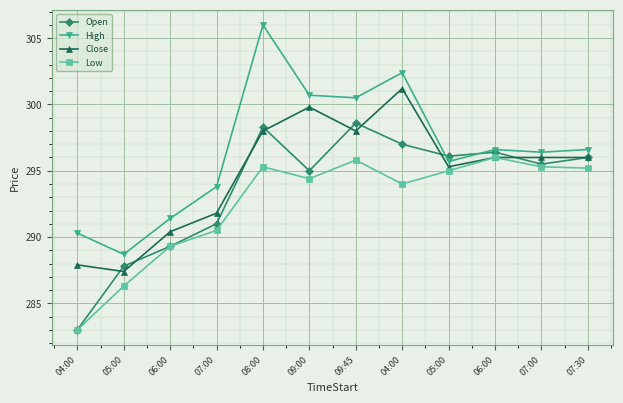

Reading left to right, list all the values displayed in this chart.

Open: 04:00=283.0	05:00=287.8	06:00=289.3	07:00=291.0	08:00=298.3	09:00=295.0	09:45=298.6	04:00=297.0	05:00=296.1	06:00=296.4	07:00=295.5	07:30=296.0
High: 04:00=290.3	05:00=288.7	06:00=291.4	07:00=293.8	08:00=306.0	09:00=300.7	09:45=300.5	04:00=302.4	05:00=295.7	06:00=296.6	07:00=296.4	07:30=296.6
Close: 04:00=287.9	05:00=287.4	06:00=290.4	07:00=291.8	08:00=298.0	09:00=299.8	09:45=298.0	04:00=301.2	05:00=295.3	06:00=296.0	07:00=296.0	07:30=296.0
Low: 04:00=283.0	05:00=286.3	06:00=289.3	07:00=290.5	08:00=295.3	09:00=294.4	09:45=295.8	04:00=294.0	05:00=295.0	06:00=296.0	07:00=295.3	07:30=295.2